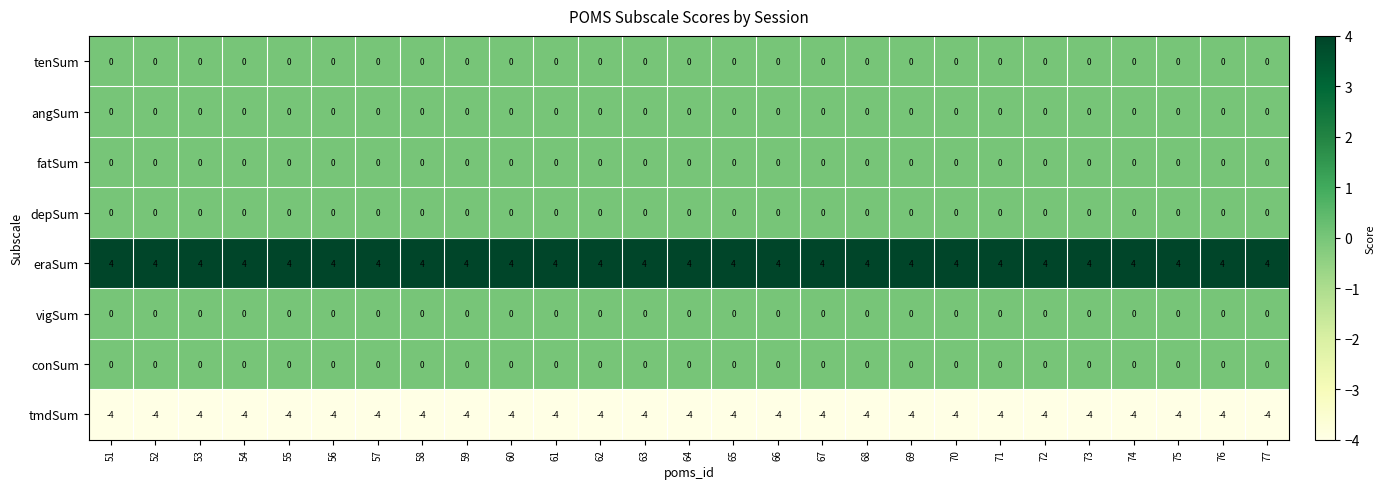

What is the difference between the highest and lowest values at 56?

8